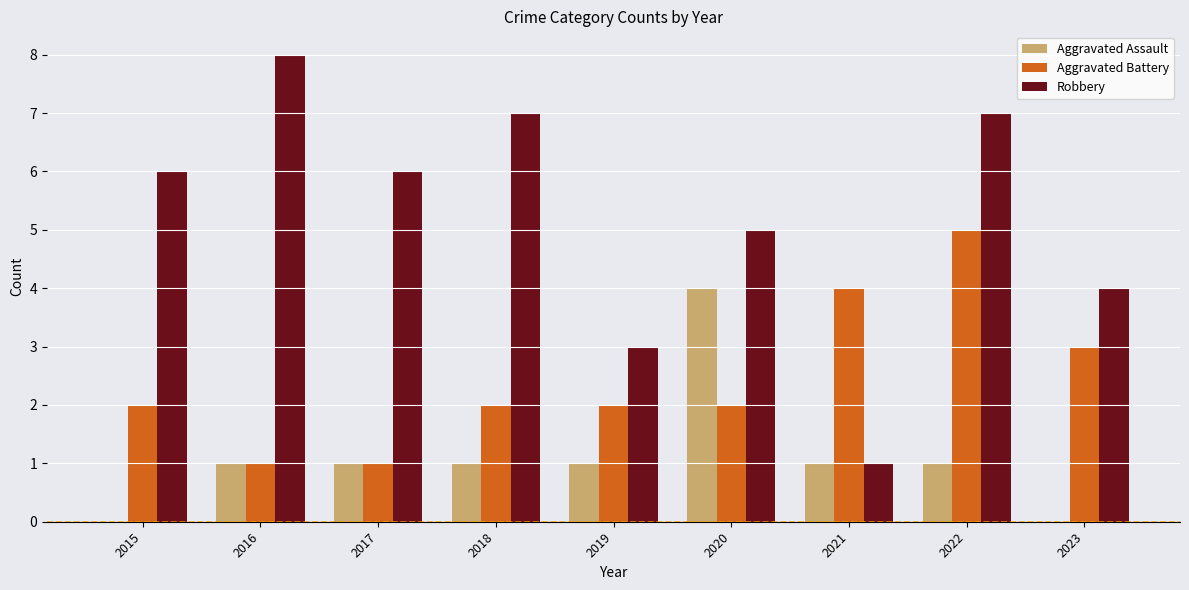

How many categories are shown in the chart?

9